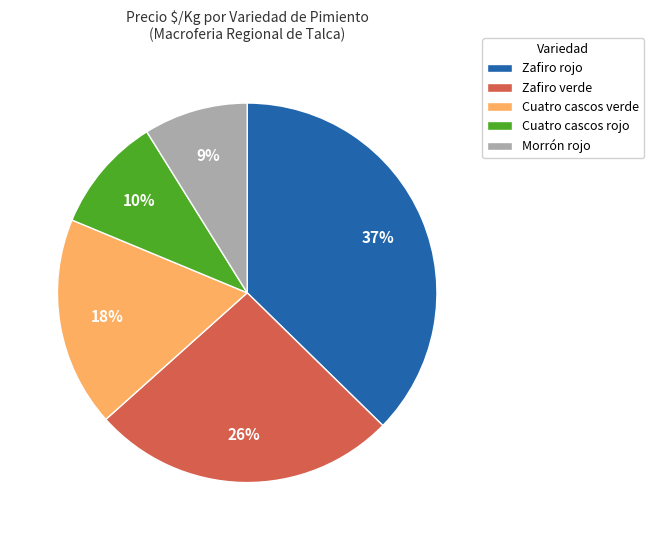

How many segments does this pie chart have?

5